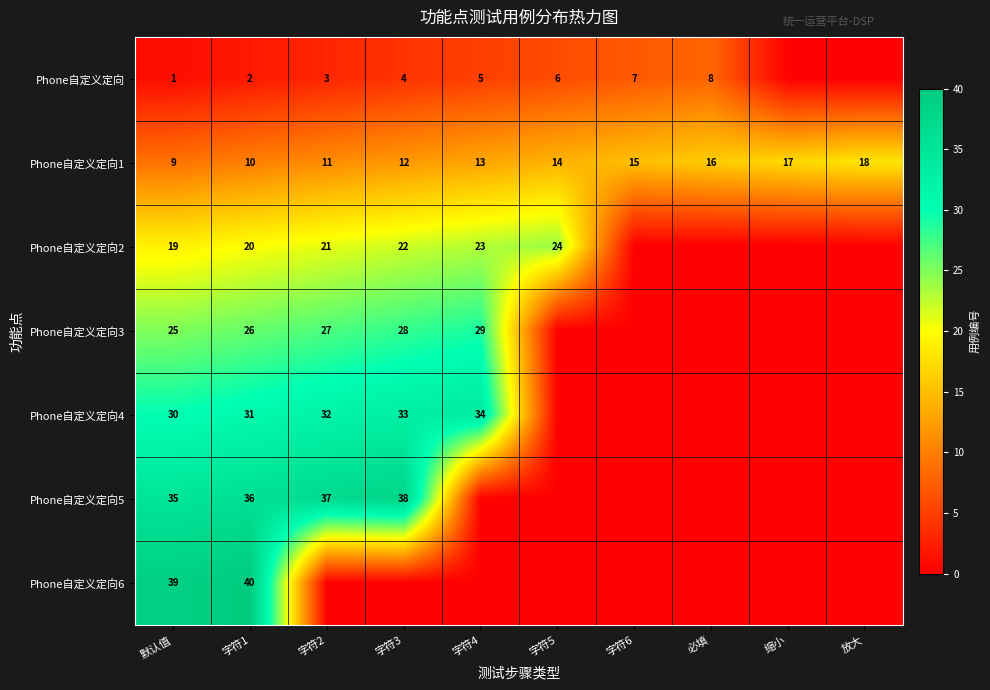

The Phone自定义定向1 series shows 9 at 默认值. True or false?

True